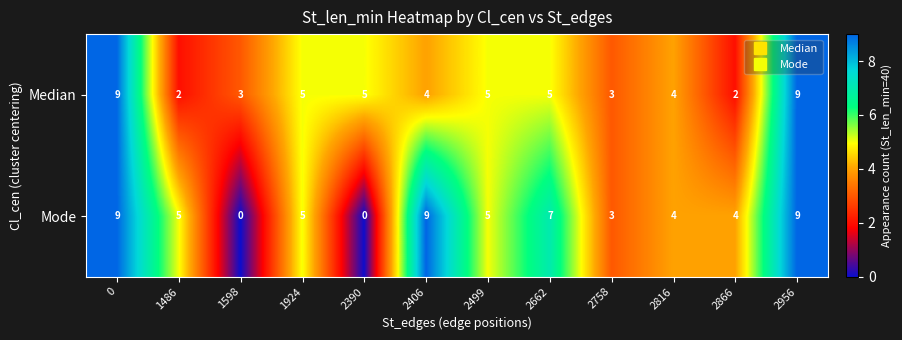

What value does the Median series have at 2956?

9